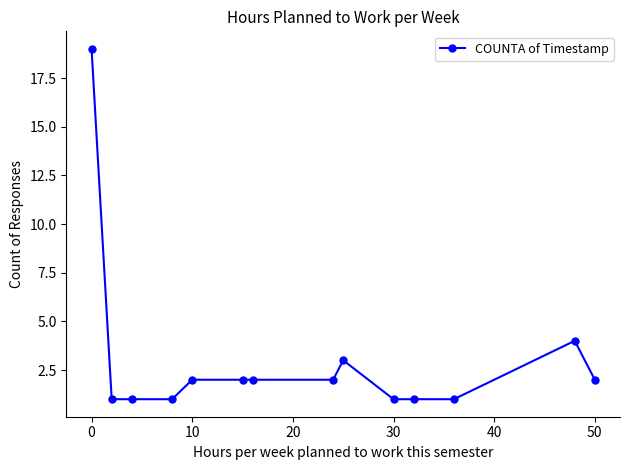

How many series are shown in this chart?

1